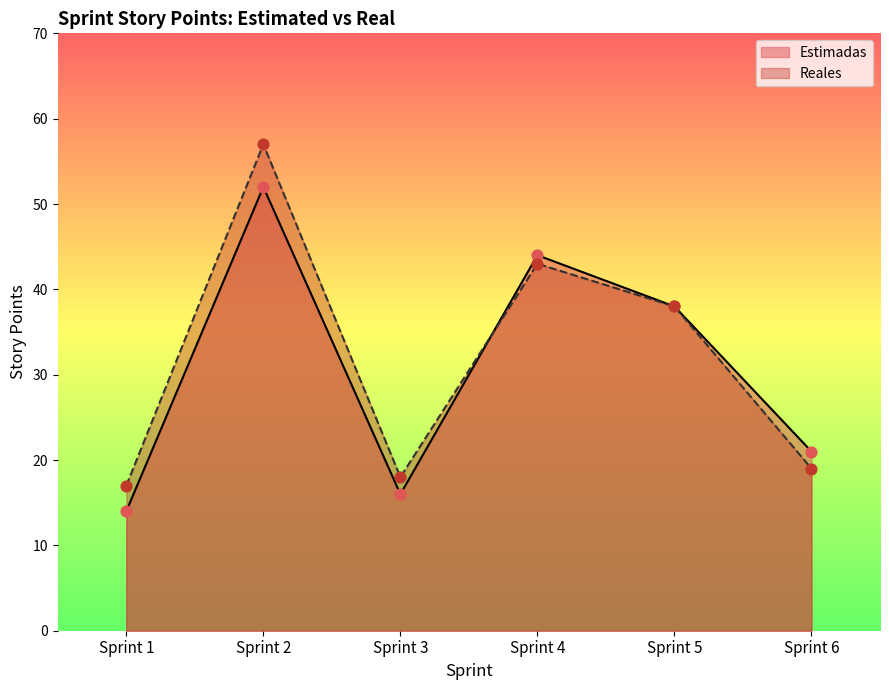

Which series has the largest total across all categories?

Reales